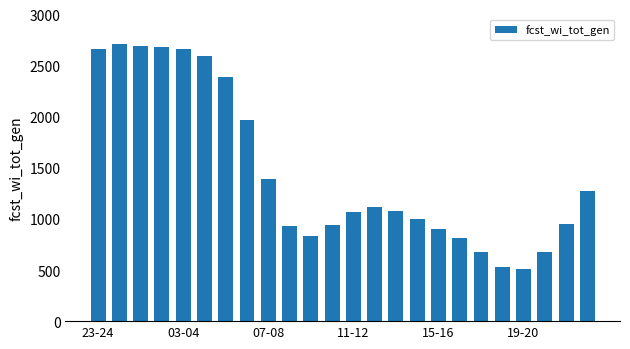

What is the maximum value shown in the chart?

2707